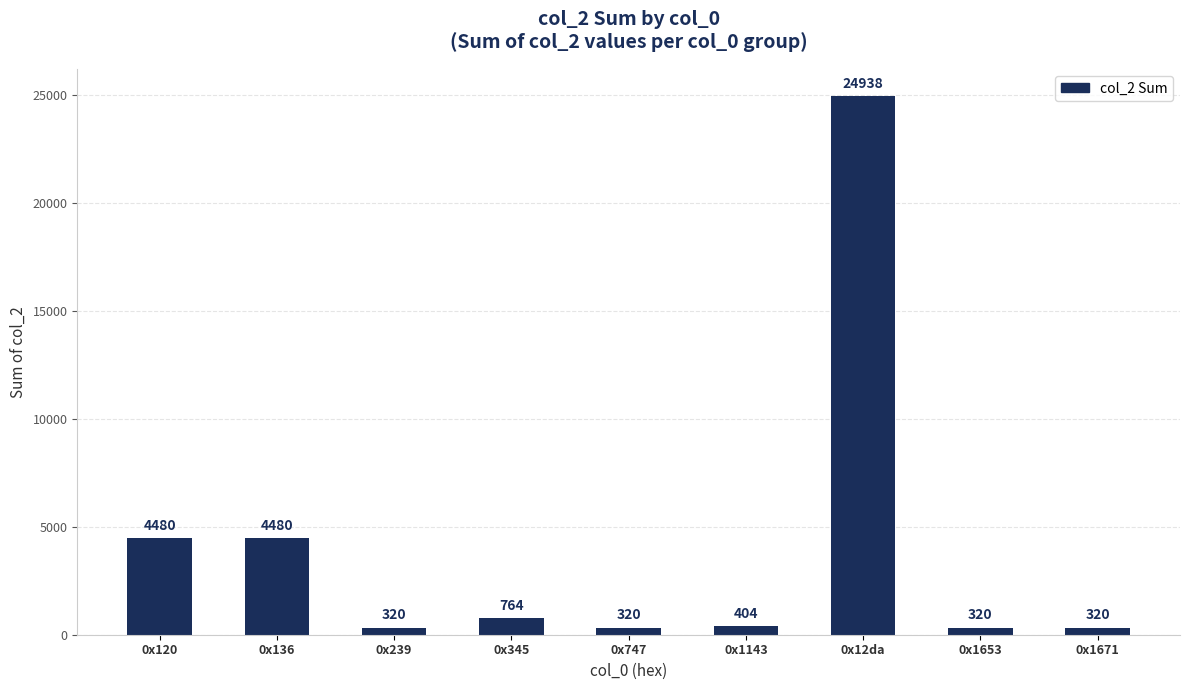

How many categories are shown in the chart?

9